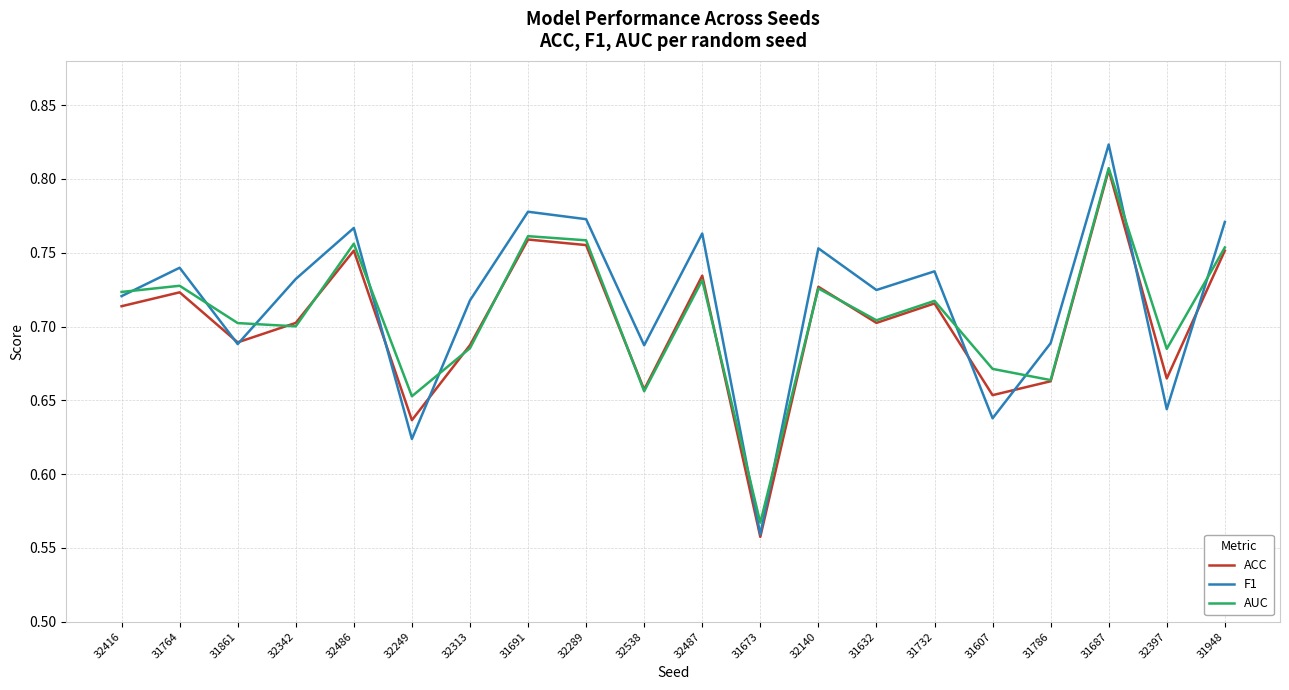

True or false: F1 and AUC intersect in this chart.

True